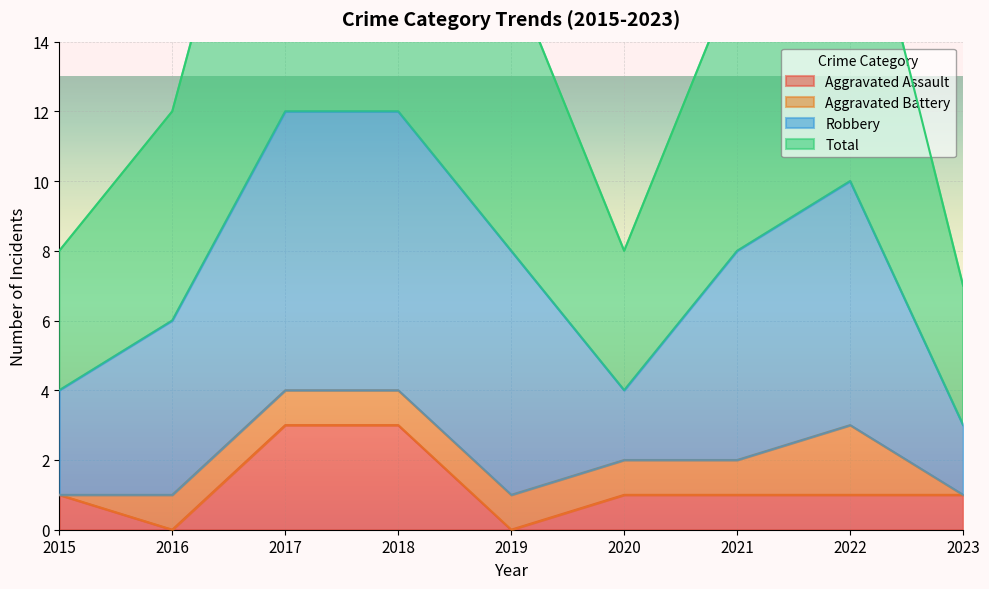

What is the maximum value for Aggravated Assault?

3